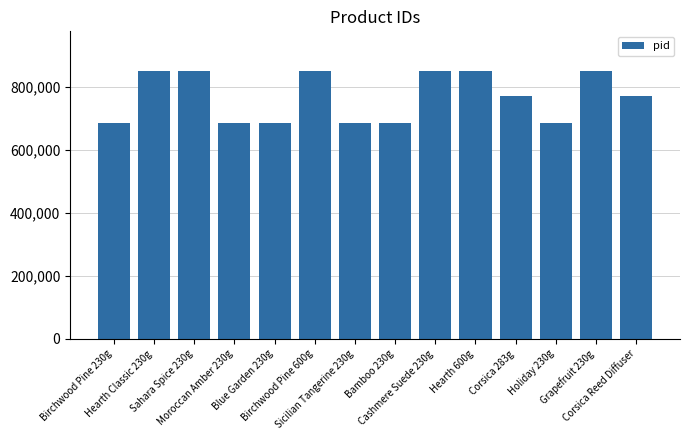

What is the maximum value shown in the chart?

849531